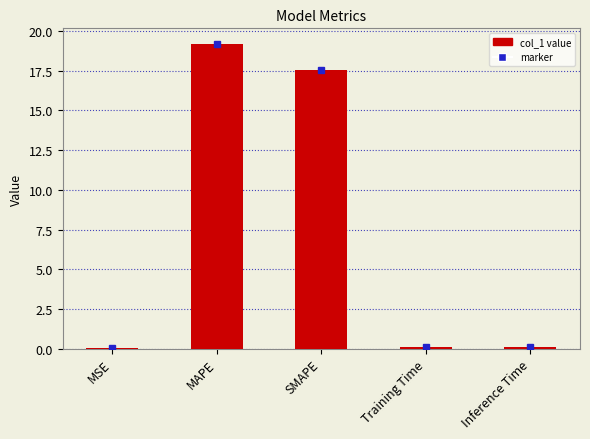

Are the bars grouped side by side (vs. stacked)?

No